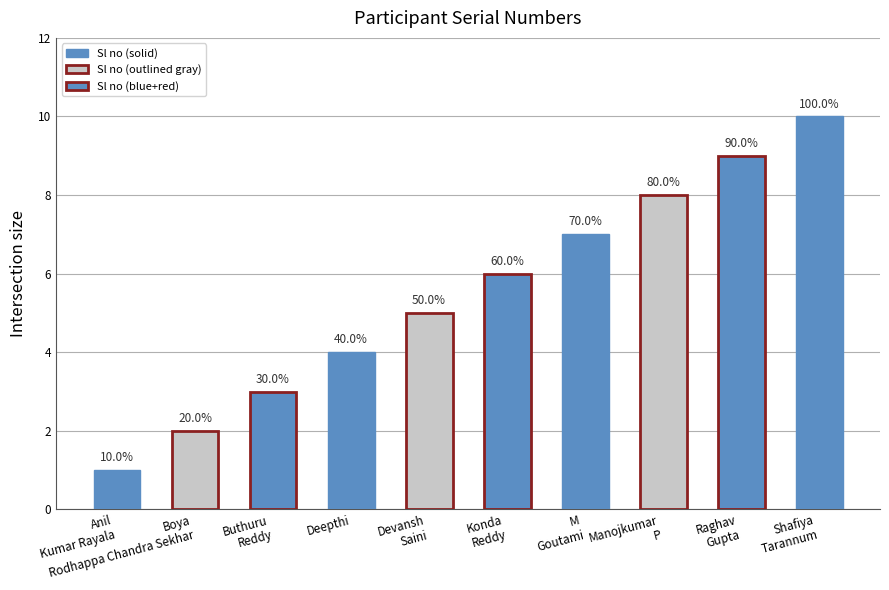

The chart shows a value of 3 at Buthuru
Reddy. True or false?

True